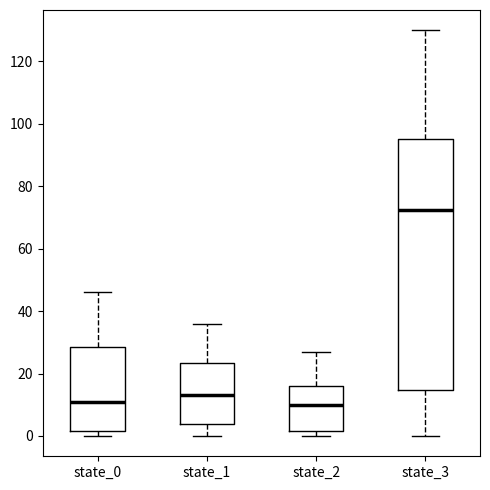

Which box has the highest median line?

state_3